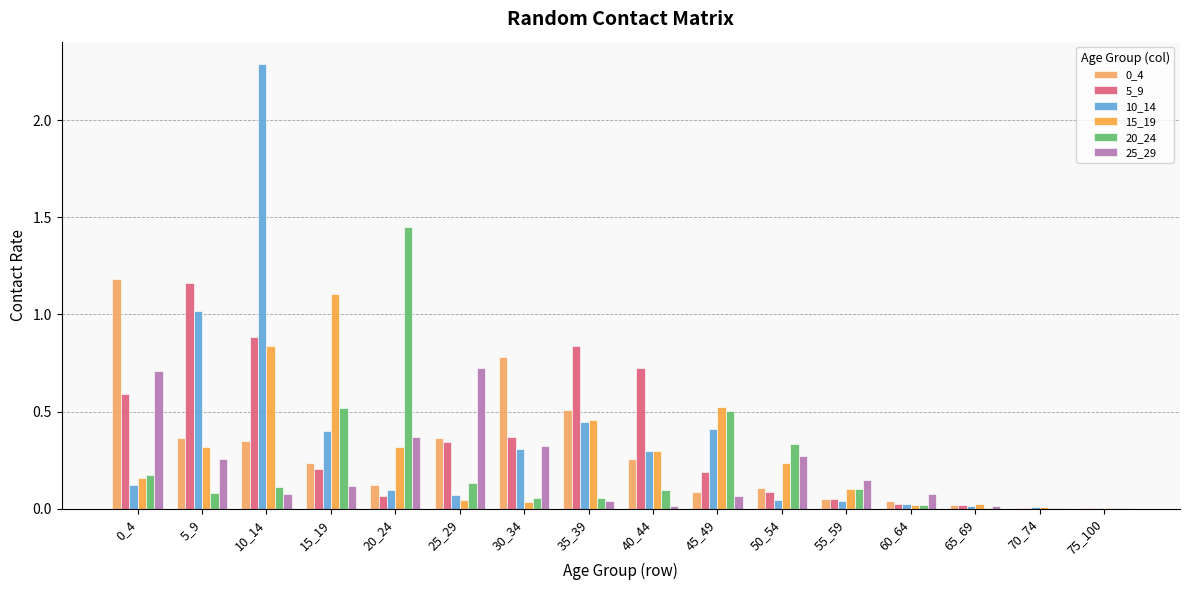

How many groups of bars are there?

16